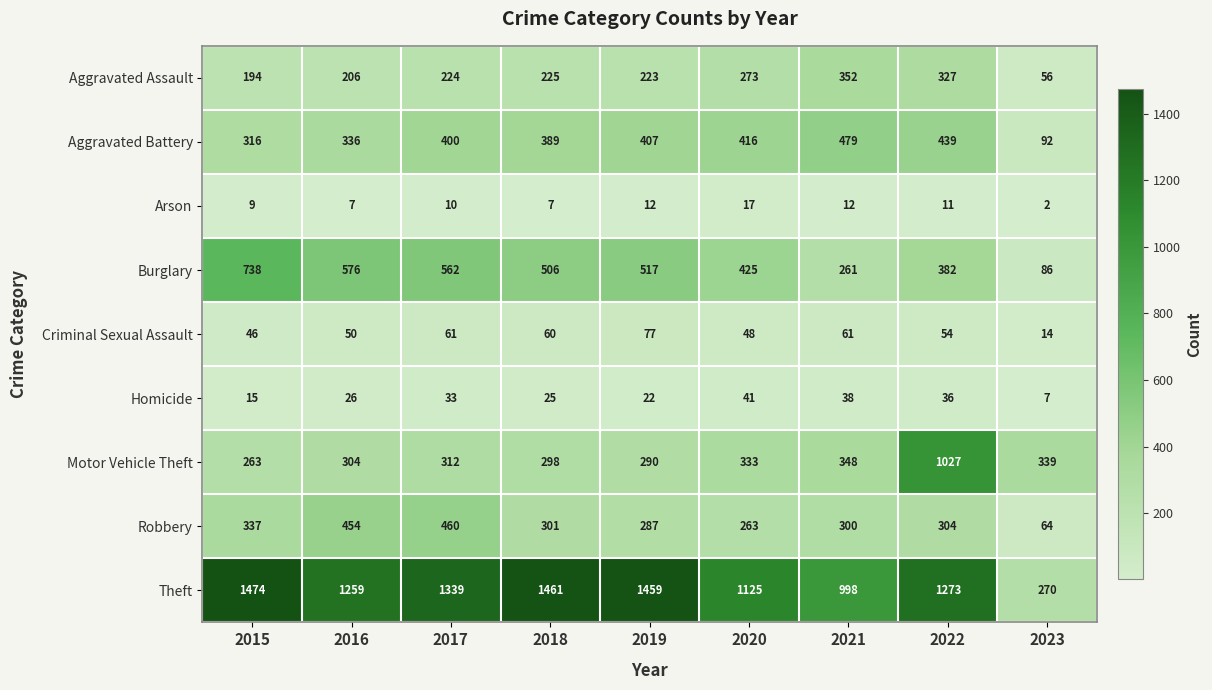

What is the approximate value of Robbery at 2019?

287